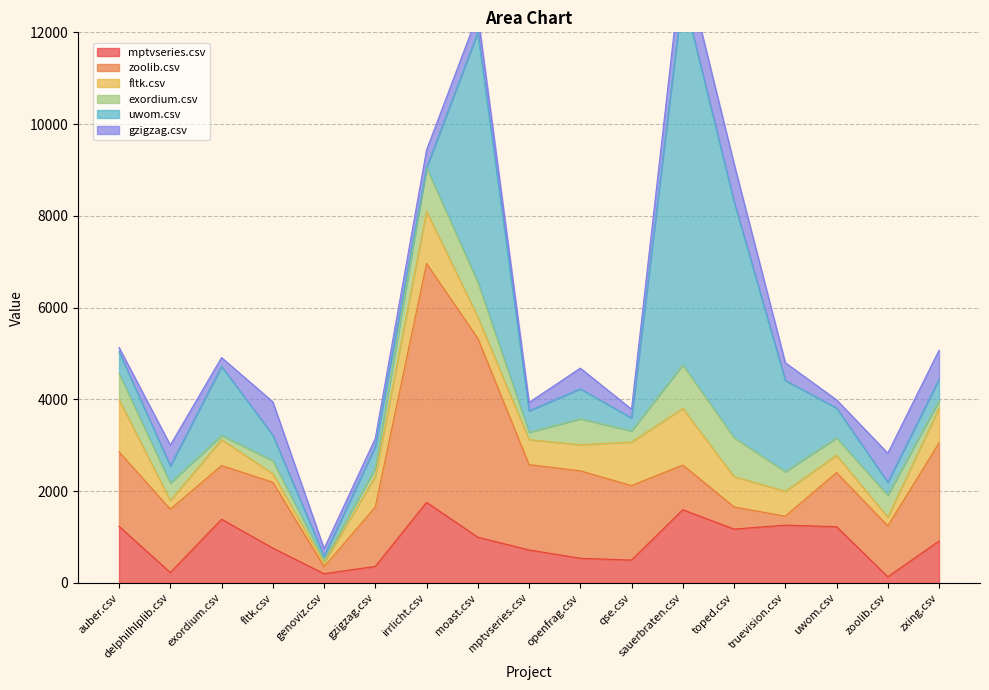

Is it true that exordium.csv equals 465.4 at moast.csv?

False